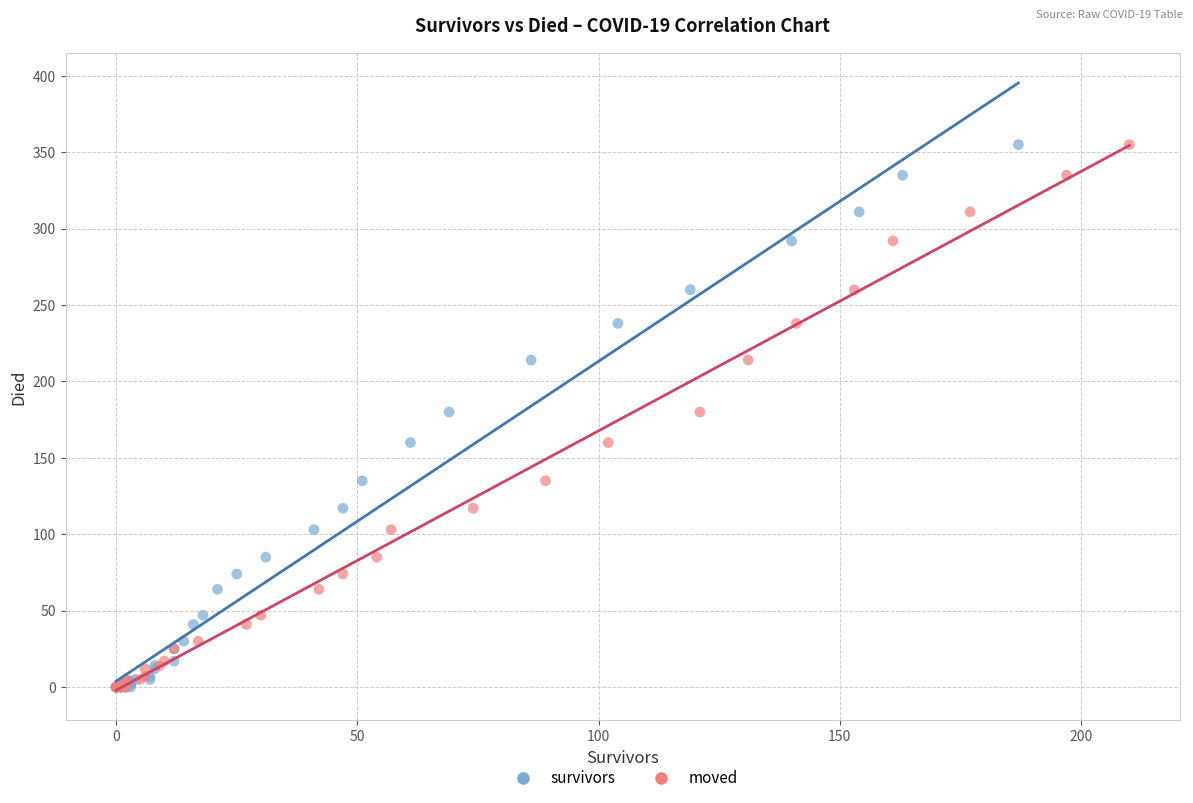

What are all the series names shown in the legend?

survivors, moved